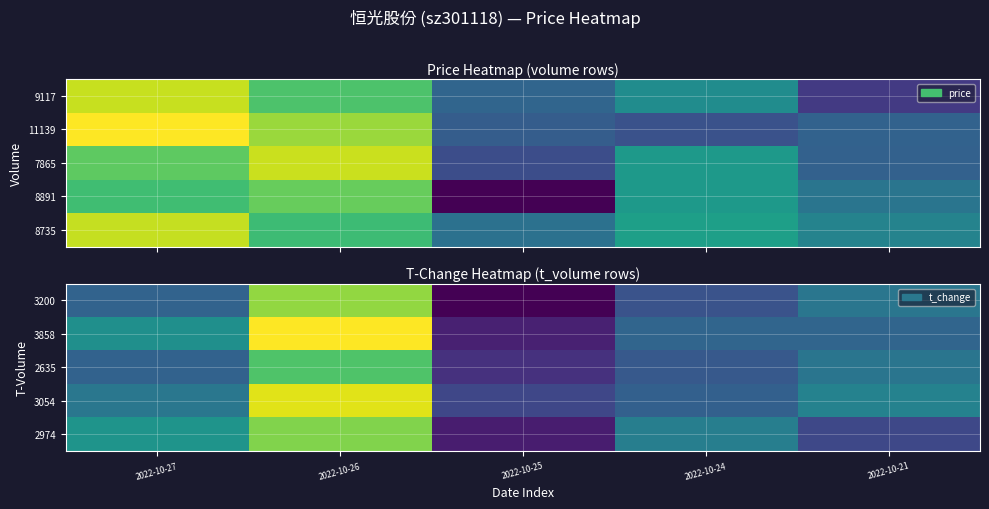

Reading left to right, list all the values displayed in this chart.

3200: 2022-10-27=3.4	2022-10-26=4.3	2022-10-25=2.8	2022-10-24=3.3	2022-10-21=3.5
3858: 2022-10-27=3.7	2022-10-26=4.6	2022-10-25=3.0	2022-10-24=3.4	2022-10-21=3.4
2635: 2022-10-27=3.4	2022-10-26=4.1	2022-10-25=3.1	2022-10-24=3.3	2022-10-21=3.5
3054: 2022-10-27=3.5	2022-10-26=4.5	2022-10-25=3.2	2022-10-24=3.4	2022-10-21=3.6
2974: 2022-10-27=3.7	2022-10-26=4.3	2022-10-25=2.9	2022-10-24=3.6	2022-10-21=3.2